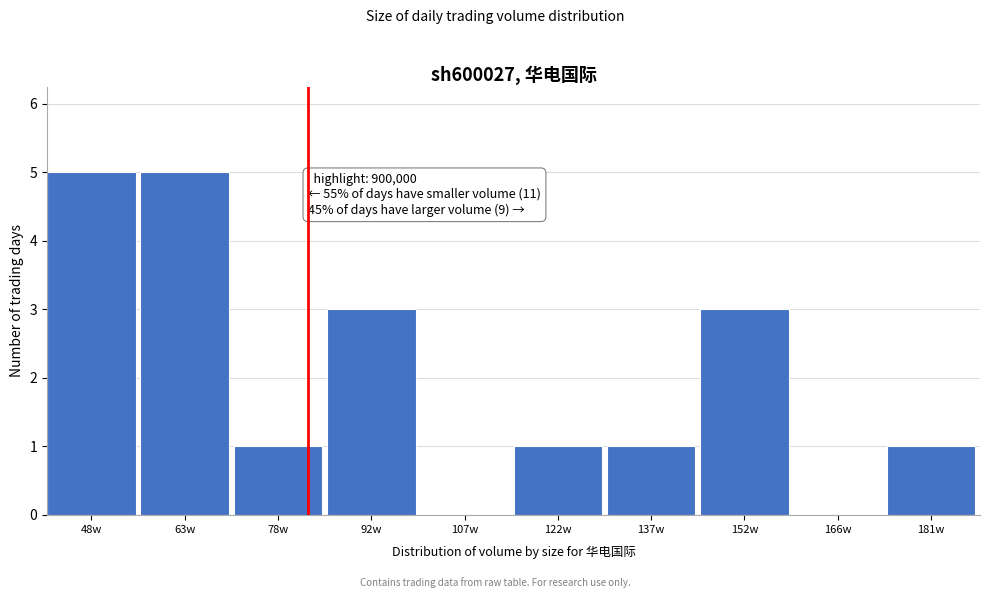

Reading right to left, extract all data points from this chart.

181w=1	166w=0	152w=3	137w=1	122w=1	107w=0	92w=3	78w=1	63w=5	48w=5